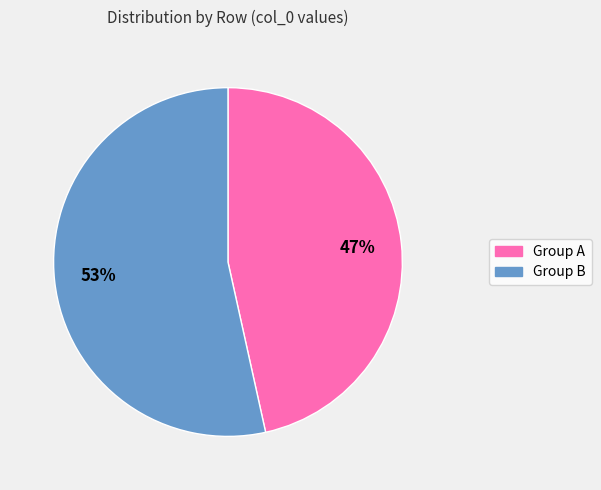

To the nearest percent, what is the average slice percentage?

50%